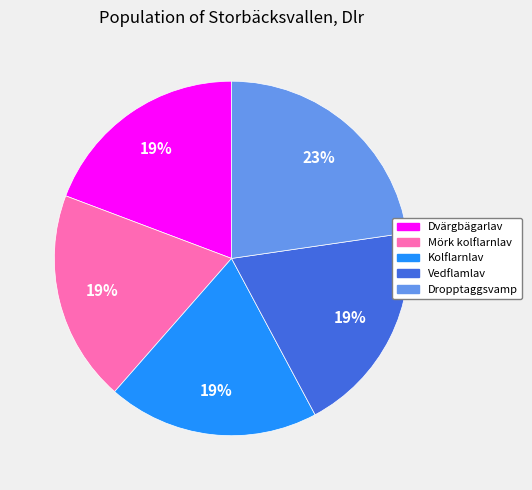

Approximately how many times larger is the value at Mörk kolflarnlav compared to Vedflamlav?

1.0